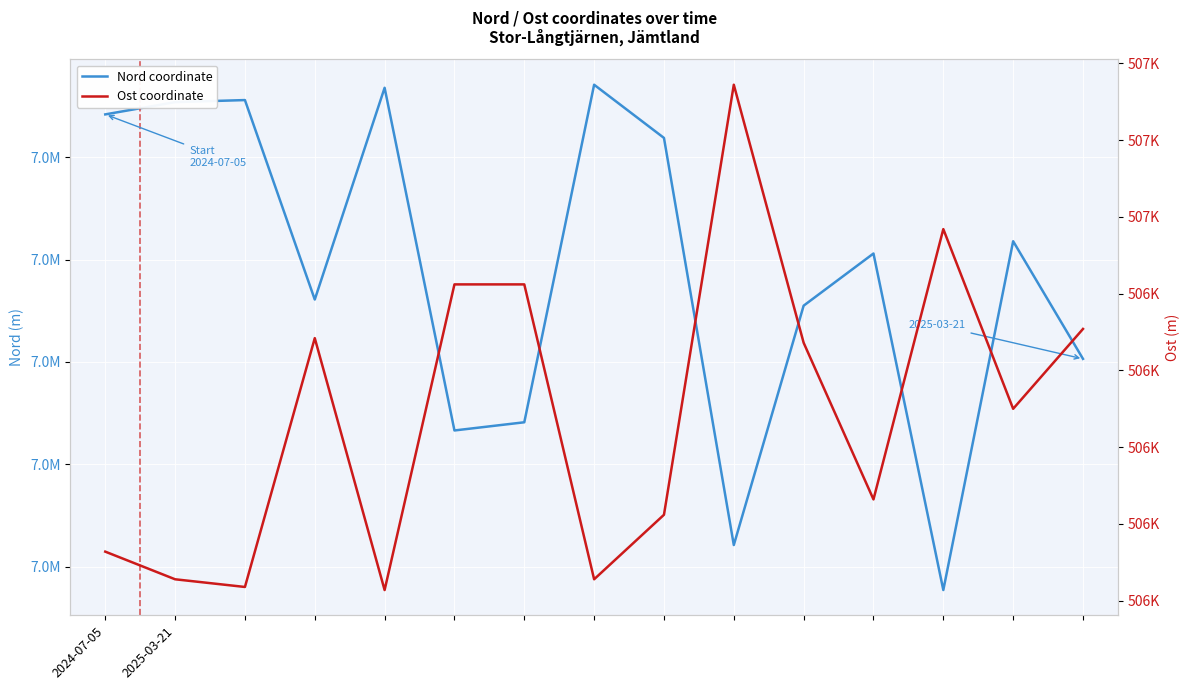

Reading left to right, list all the values displayed in this chart.

Nord coordinate: 6992742	6992754	6992756	6992561	6992768	6992433	6992441	6992771	6992719	6992321	6992555	6992606	6992277	6992618	6992503
Ost coordinate: 506782	506764	506759	506921	506757	506956	506956	506764	506806	507086	506918	506816	506992	506875	506927